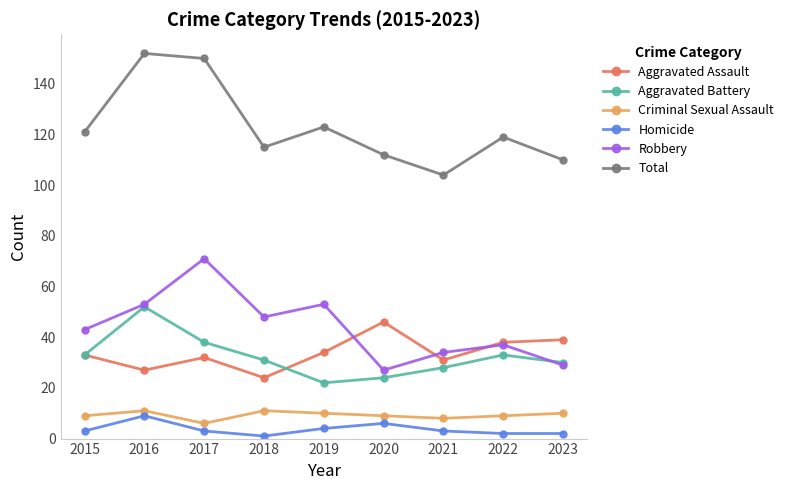

What is the difference between the maximum and minimum values in the Homicide series?

8